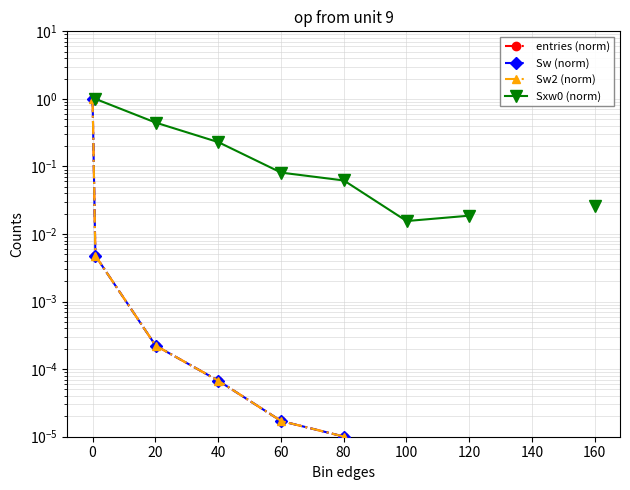

List the series in order of their peak value, highest first.

entries (norm), Sw (norm), Sw2 (norm), Sxw0 (norm)